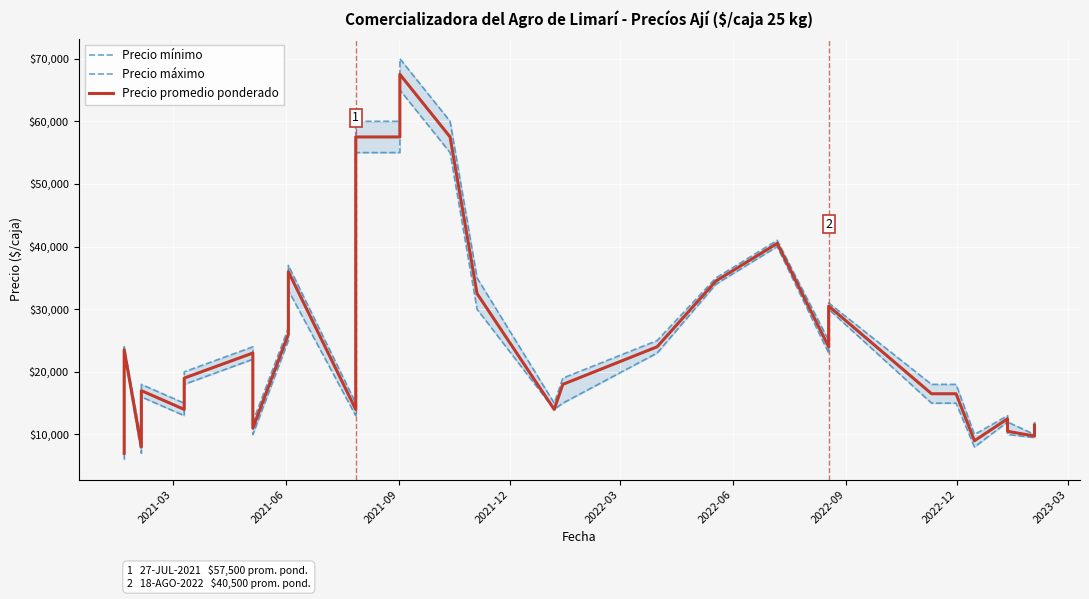

What are all the series names shown in the legend?

Precio mínimo, Precio máximo, Precio promedio ponderado